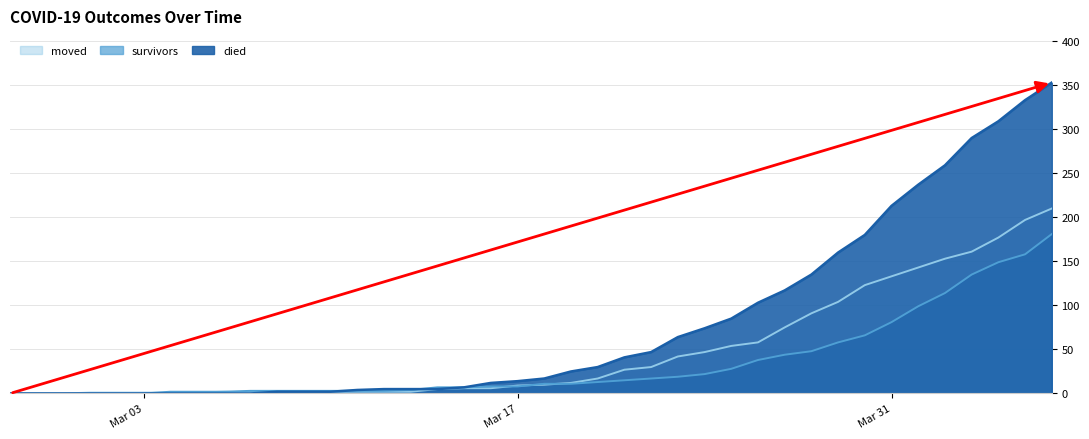

What is the label of the 30th point from the left?

2020-03-27